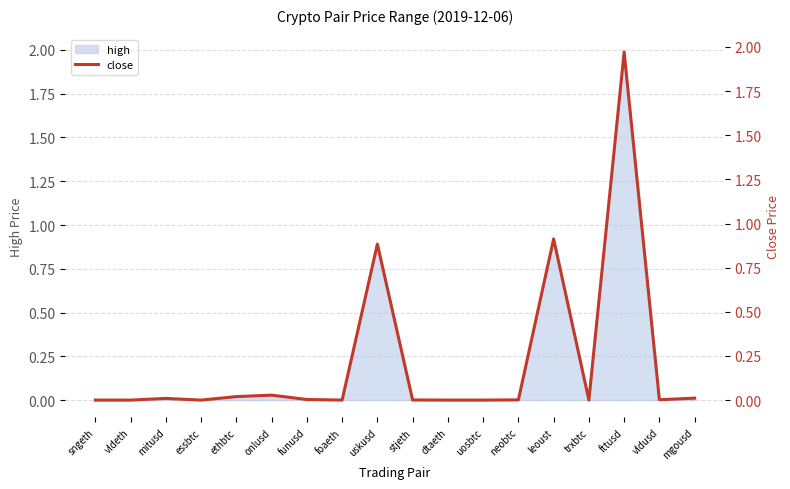

What value does the data have at leoust?

0.9